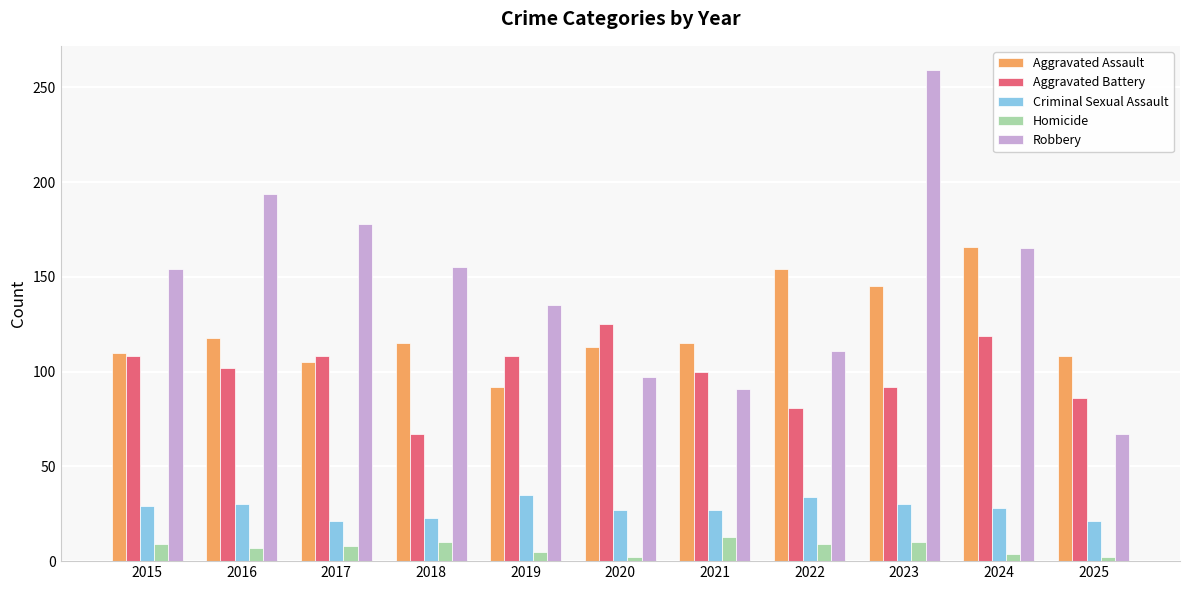

Are the bars horizontal?

No